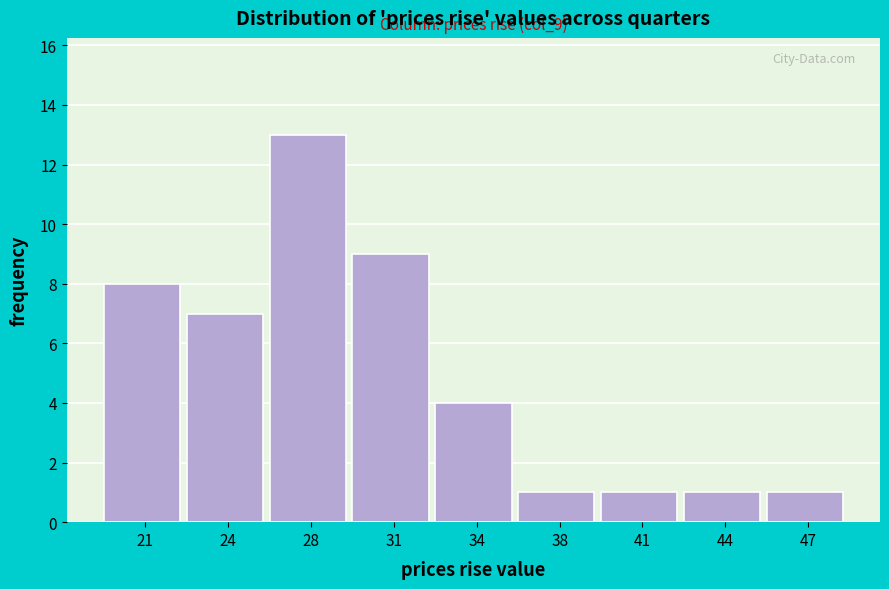

Reading right to left, transcribe all the data shown in this chart.

47=1	44=1	41=1	38=1	34=4	31=9	28=13	24=7	21=8